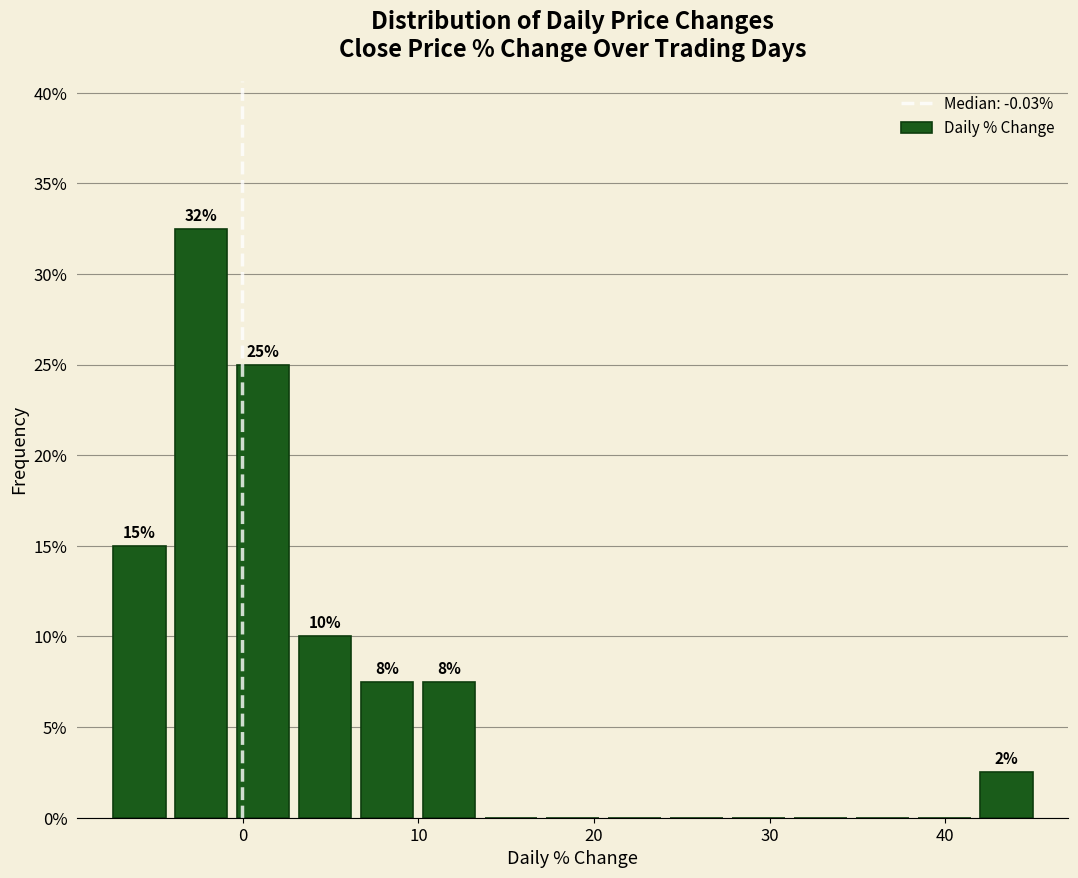

Around what value on the x-axis is the tallest bar? Give the approximate position of its centre, as read against the axis.

-2